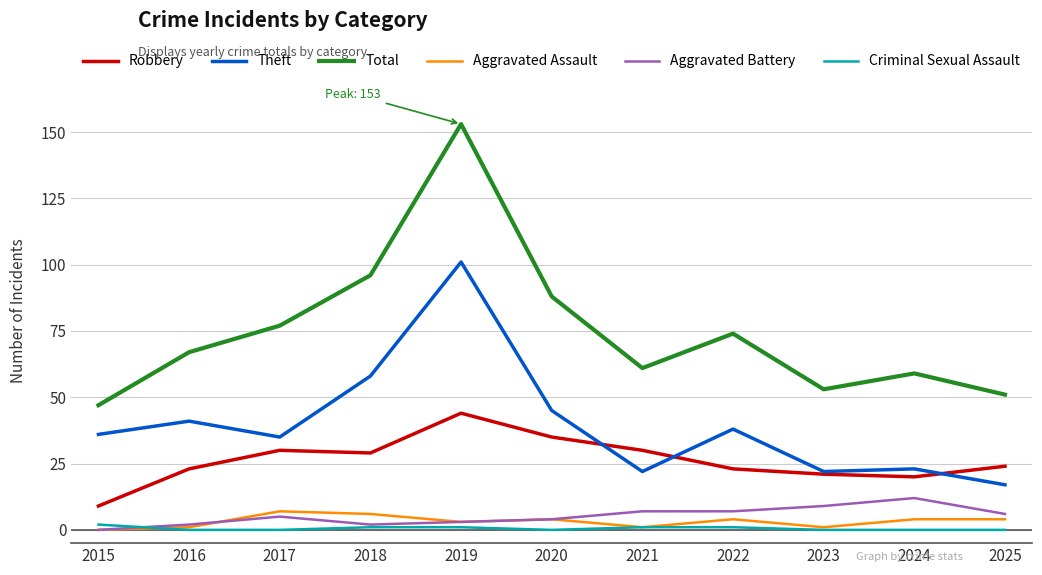

Does the chart have visible grid lines?

Yes